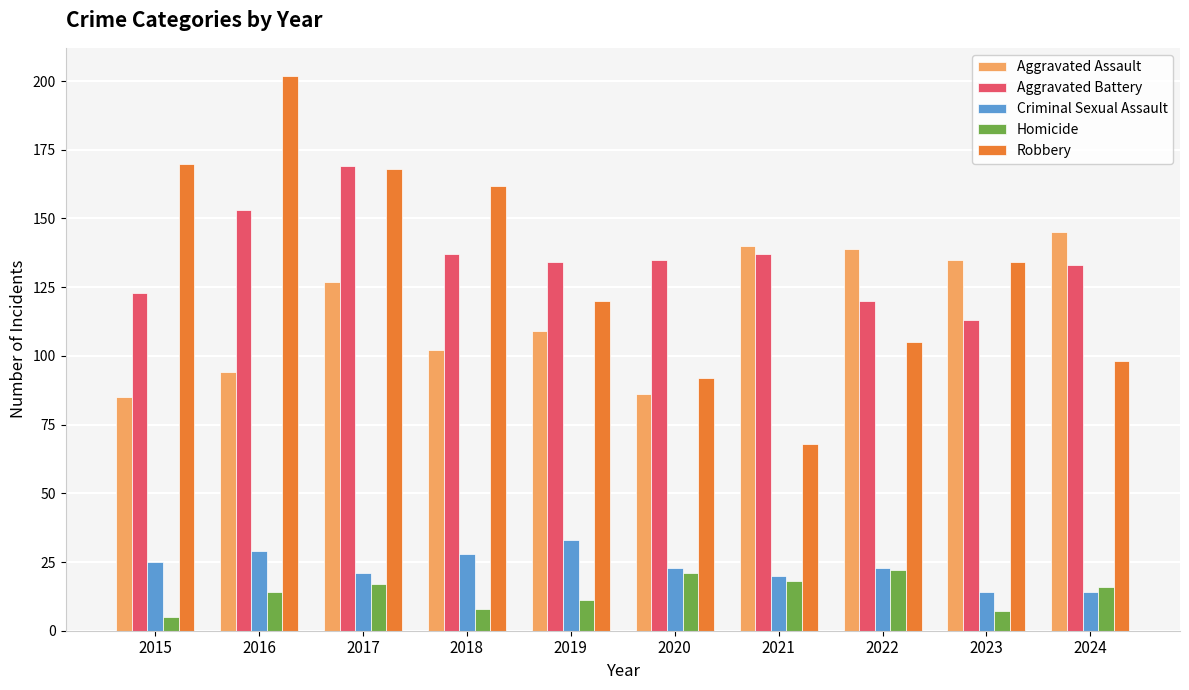

What are all the series names shown in the legend?

Aggravated Assault, Aggravated Battery, Criminal Sexual Assault, Homicide, Robbery